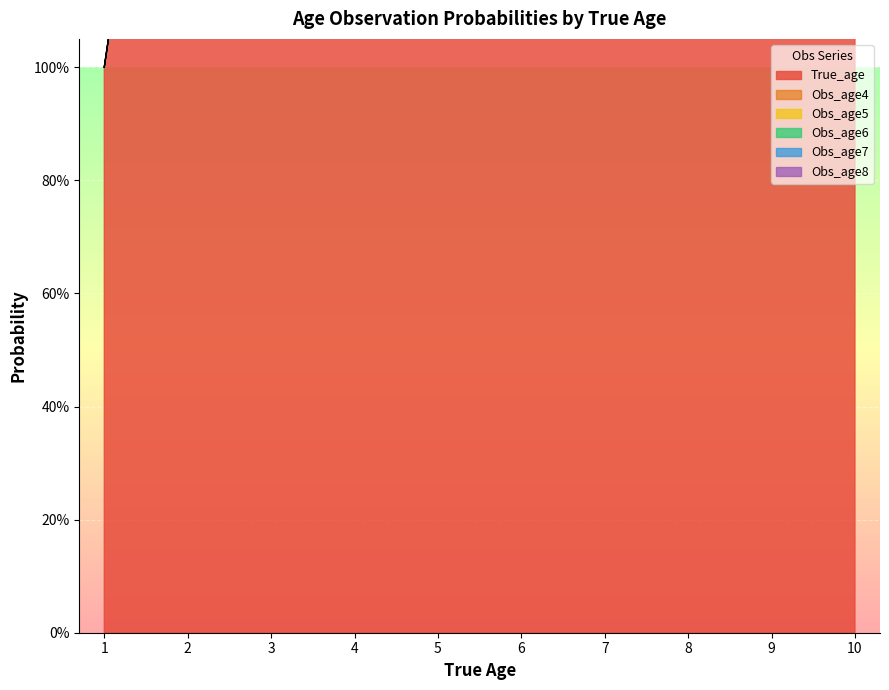

What is the average value of the Obs_age6 series?

0.1